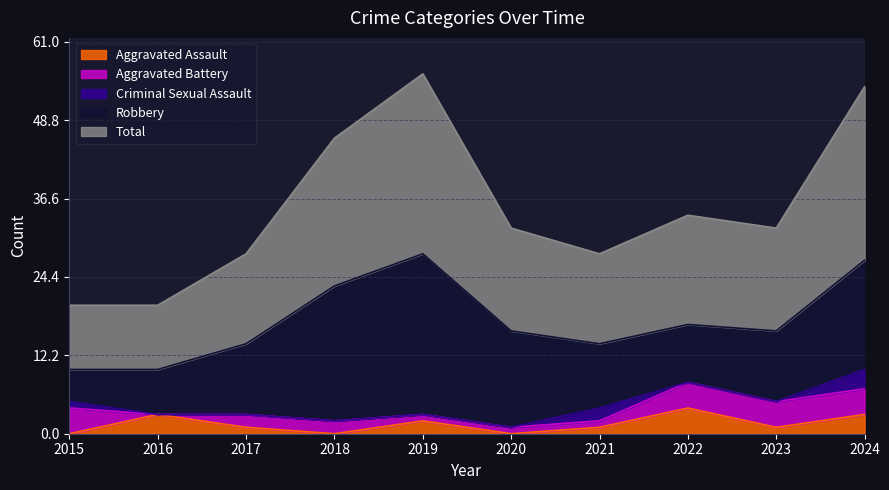

True or false: Aggravated Battery and Robbery intersect in this chart.

False